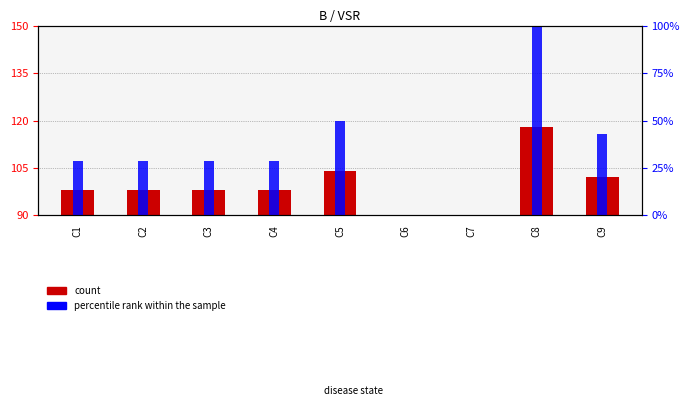

Which series changed the most between C1 and C6?

percentile rank within the sample